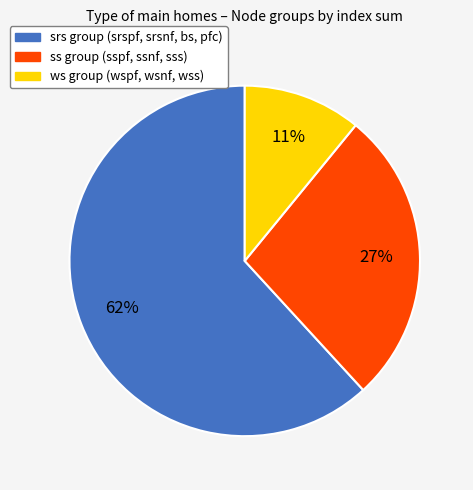

Does any single category account for the majority?

Yes